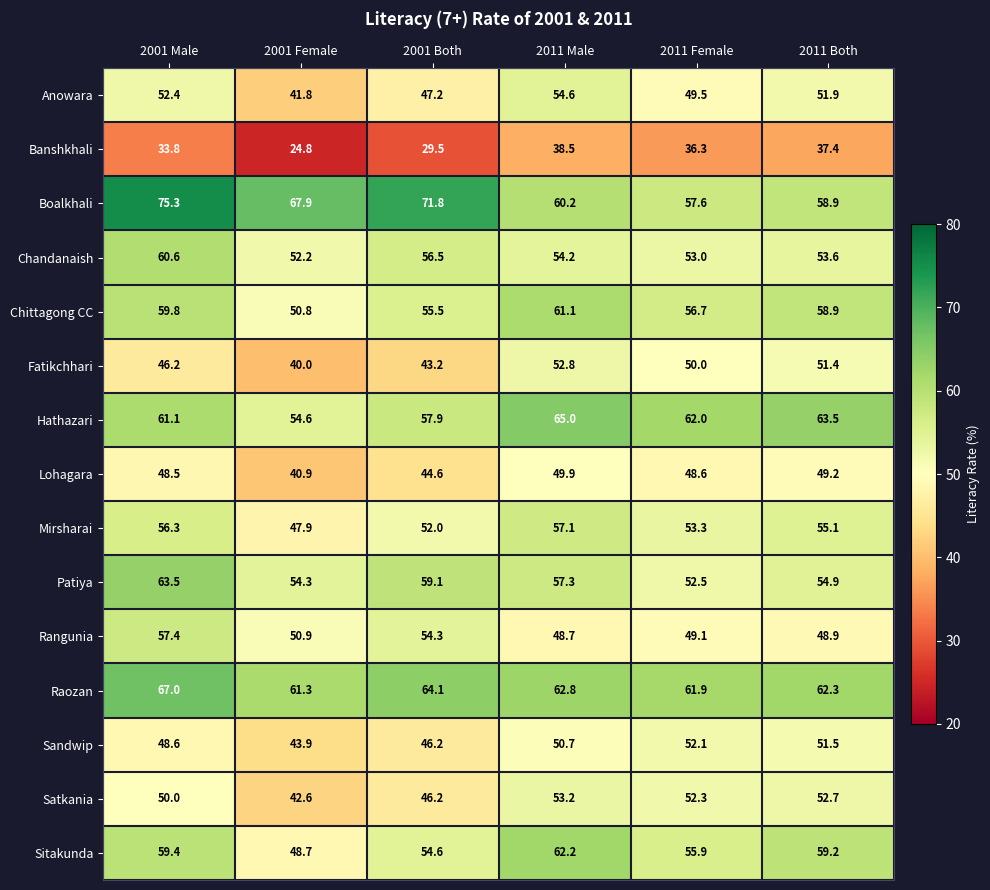

Which category has the highest value across all series?

2001 Male